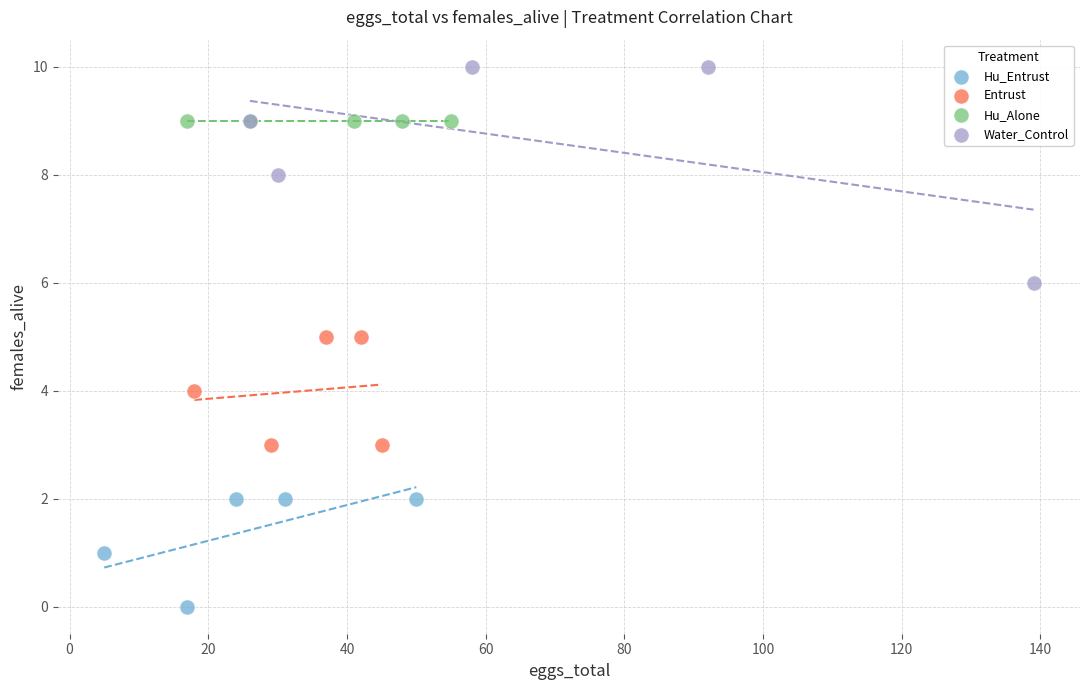

Which series contains the lowest Y value?

Hu_Entrust